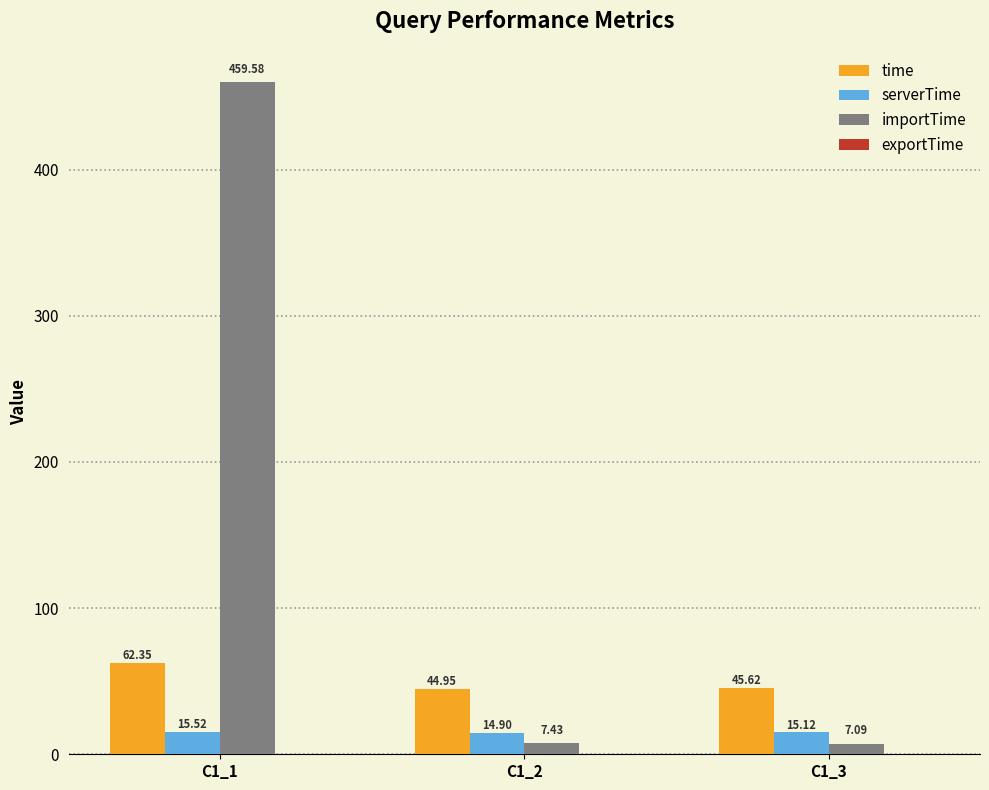

At which category is the sum across all series the highest?

C1_1